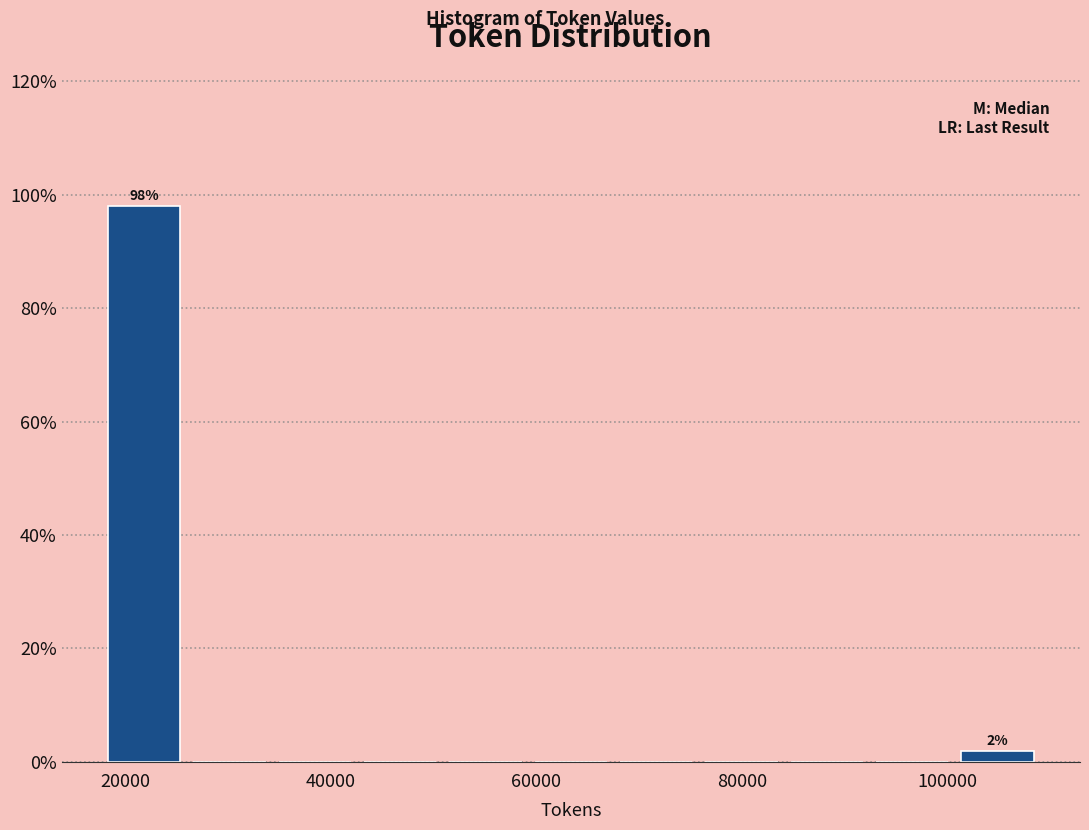

Which range on the x-axis has the tallest bar?

18000 to 26000